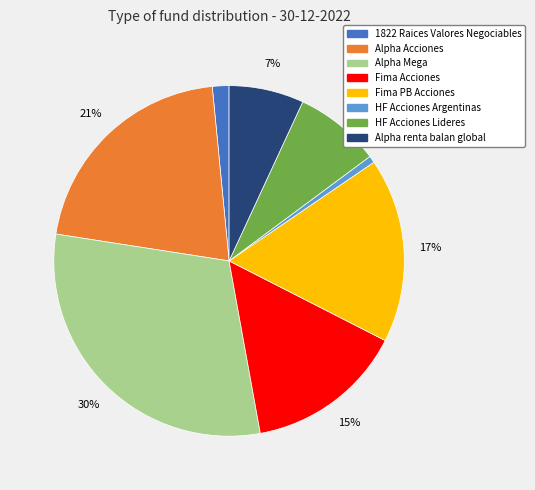

Which category has the smallest portion of the pie?

HF Acciones Argentinas